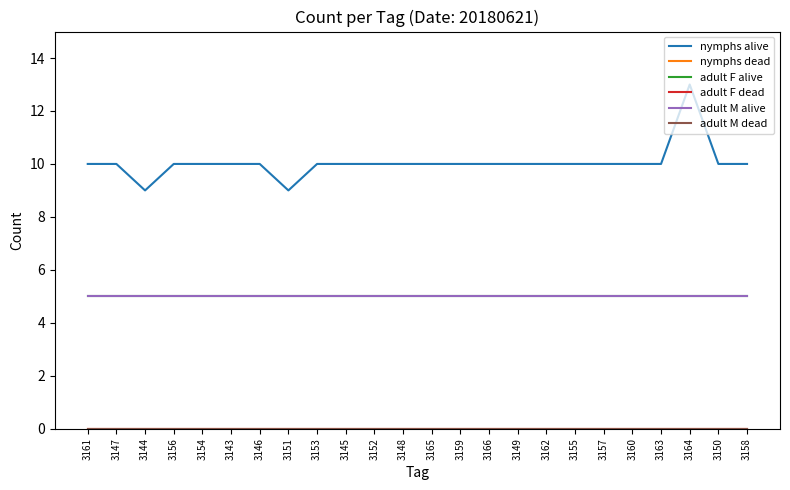

Does the chart have visible grid lines?

No